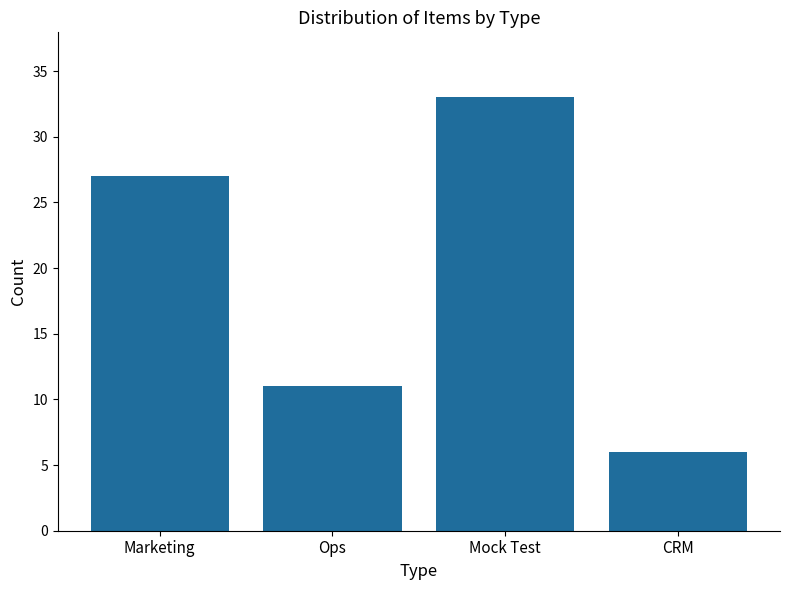

What is the sum of the values at Marketing and Mock Test?

60